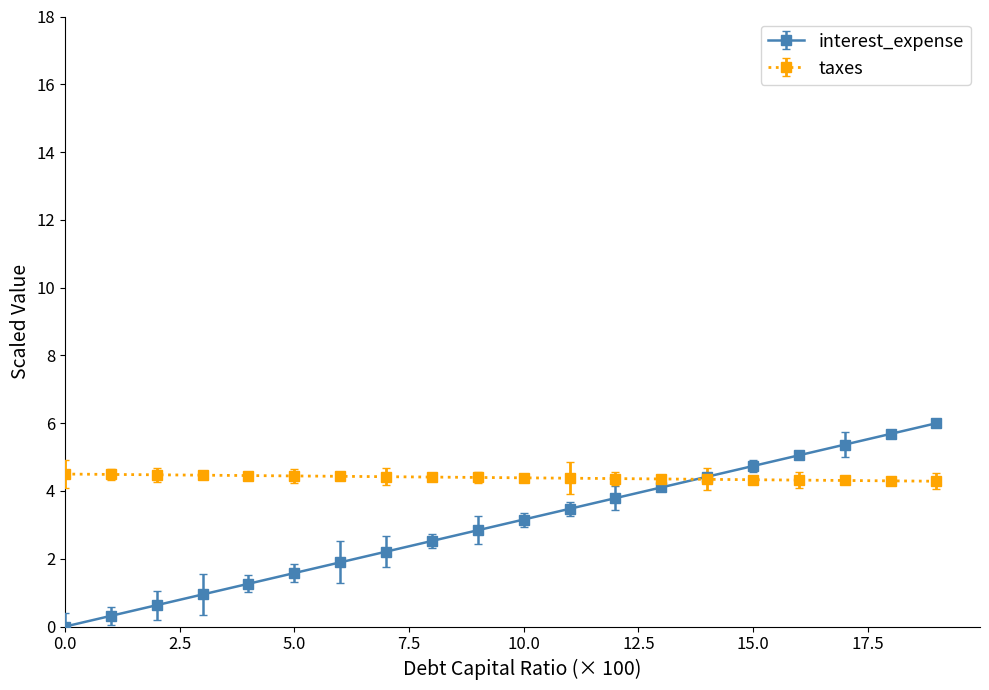

How many lines are shown in the chart?

2